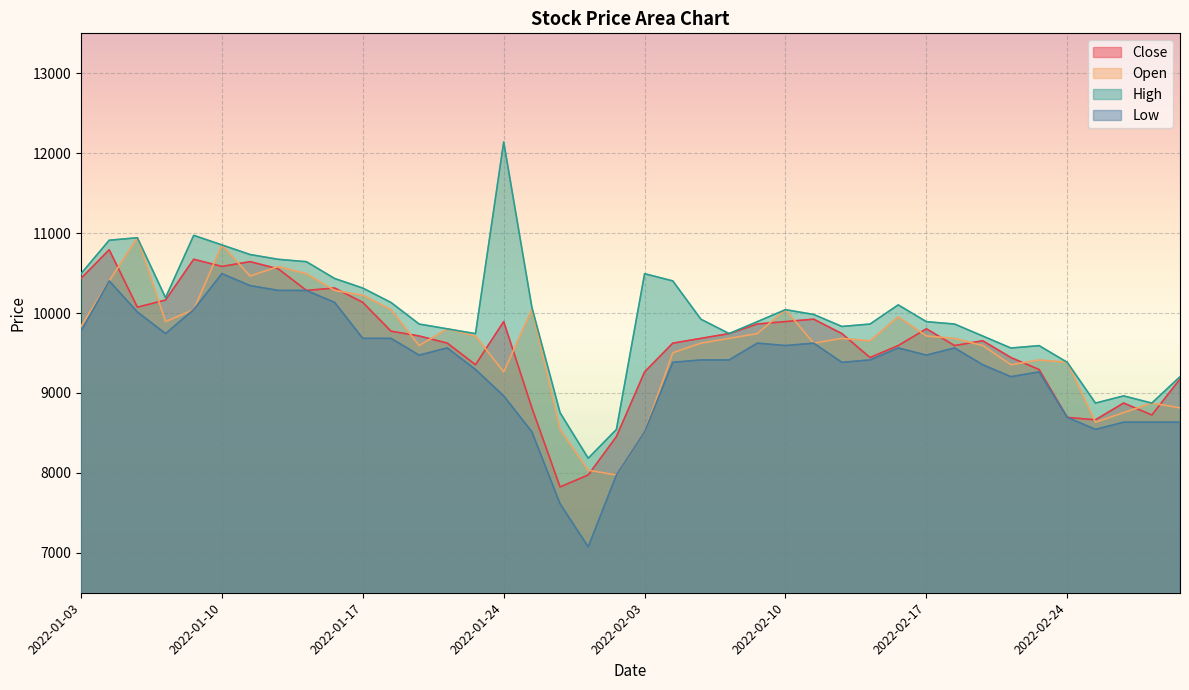

Is it true that Close equals 9893 at 2022-02-10?

True